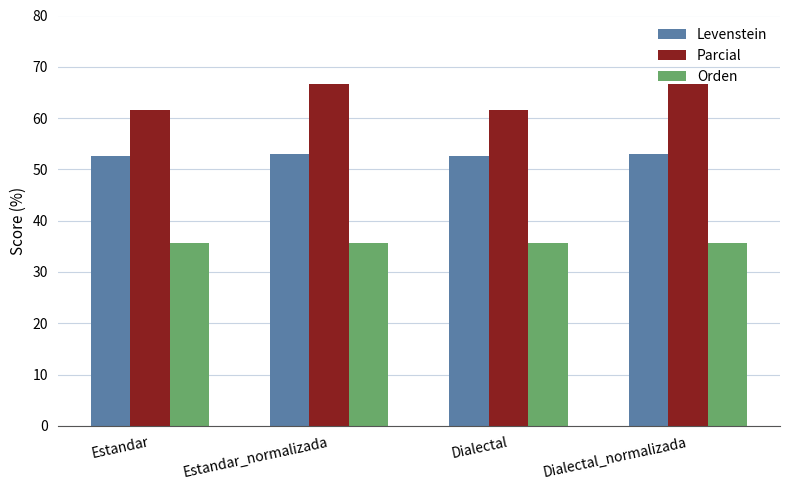

Rank the series by their average value, from lowest to highest.

Orden, Levenstein, Parcial